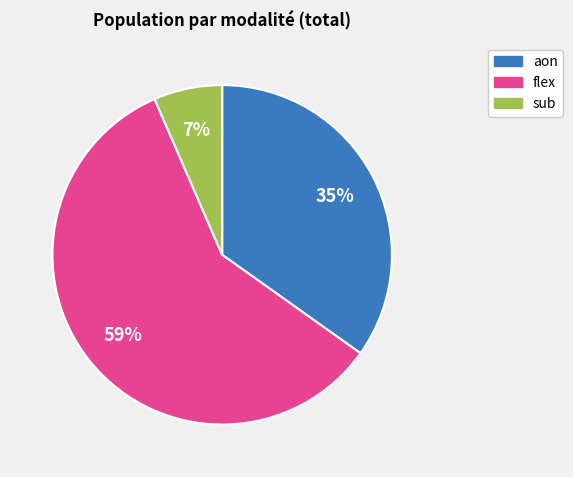

Rank the categories by value from highest to lowest.

flex, aon, sub